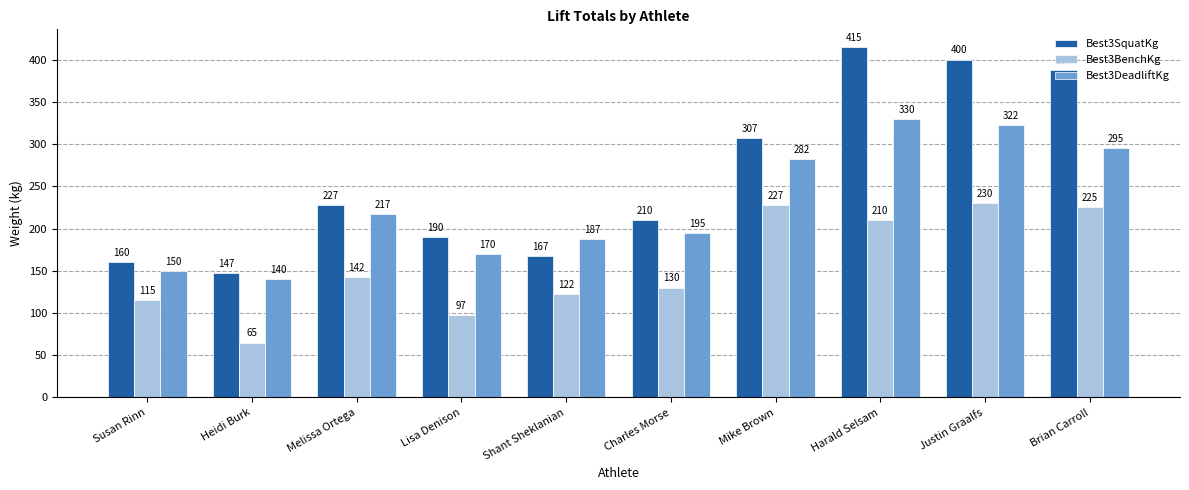

What is the average value of the Best3DeadliftKg series?

229.0